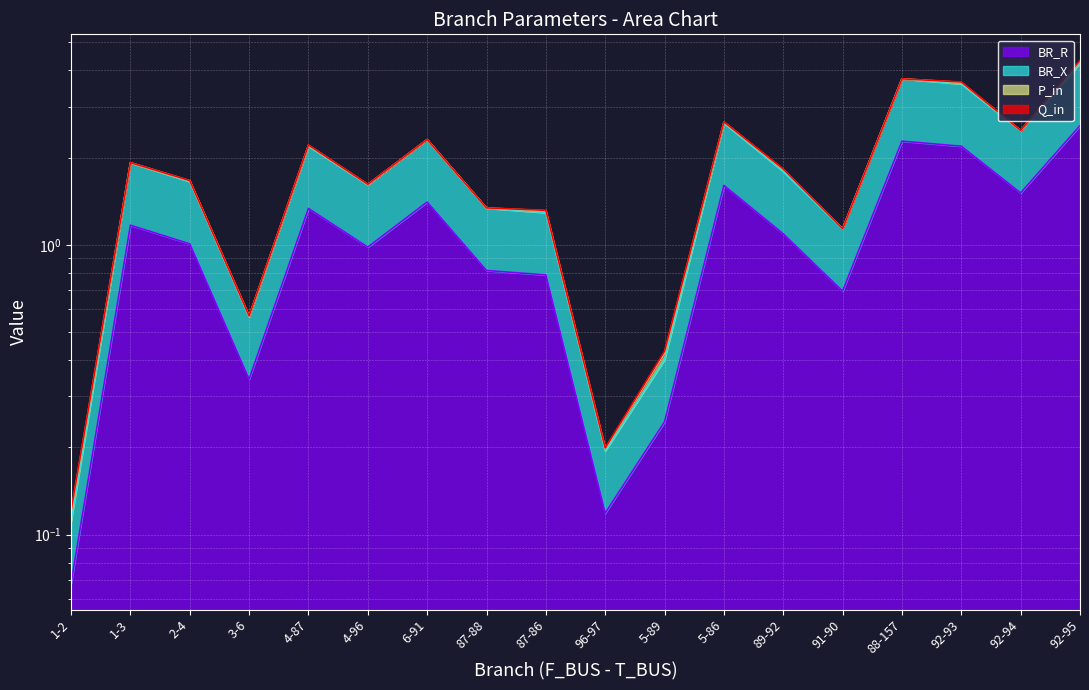

Between 5-89 and 89-92, which is larger?

89-92